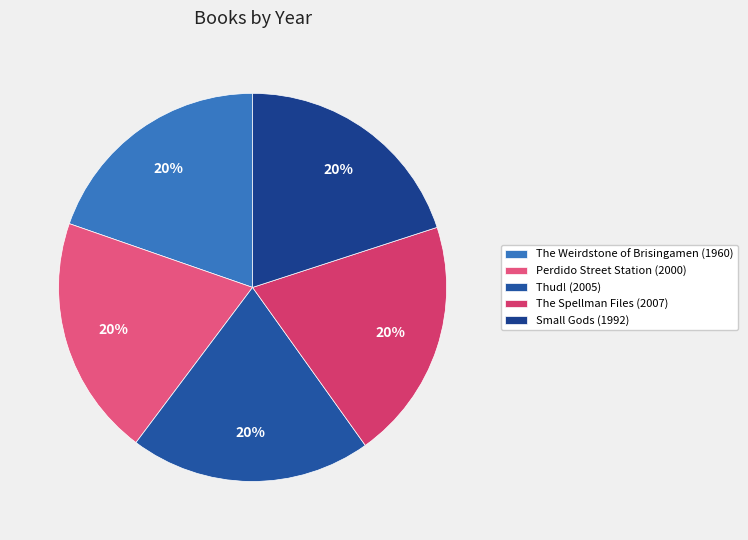

What is the largest slice in the pie chart?

The Spellman Files